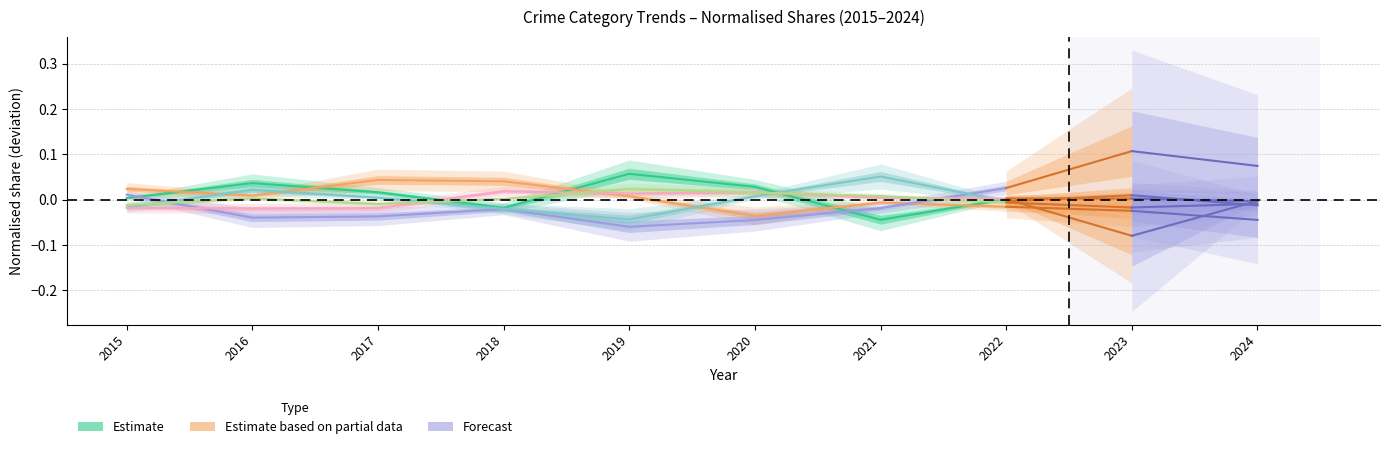

What is the difference between the maximum and minimum values in the Theft series?

0.1